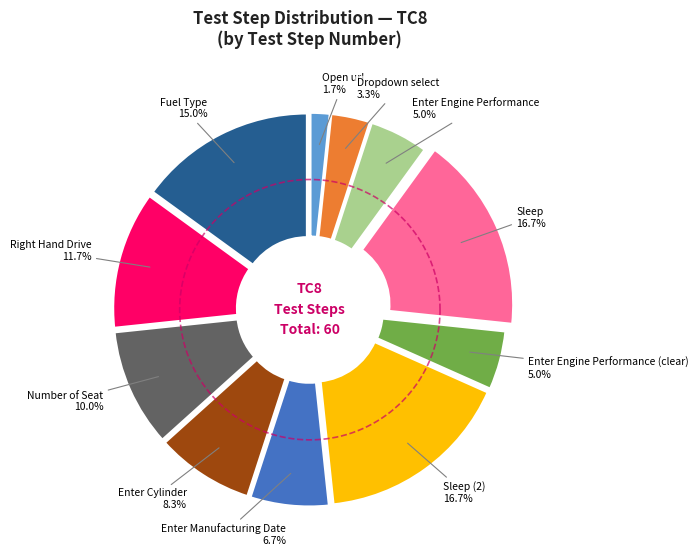

Is Sleep the majority of the pie?

No